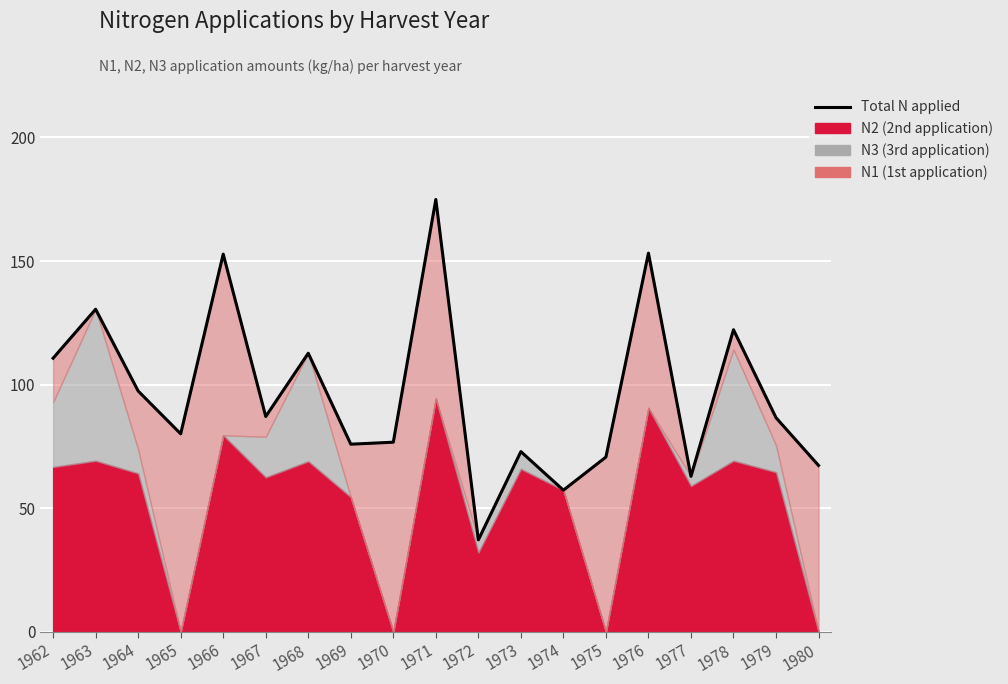

Which has a higher value, 1963 or 1964?

1963